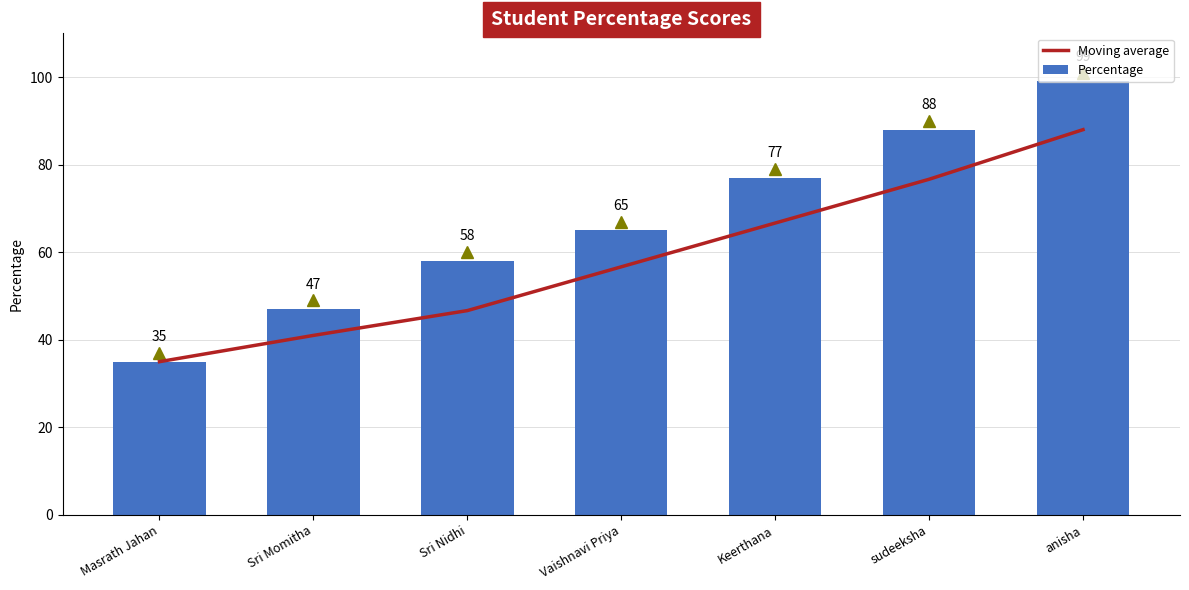

Reading left to right, list all the values displayed in this chart.

Moving average: 35.0	41.0	46.7	56.7	66.7	76.7	88.0
Percentage: 35.0	47.0	58.0	65.0	77.0	88.0	99.0